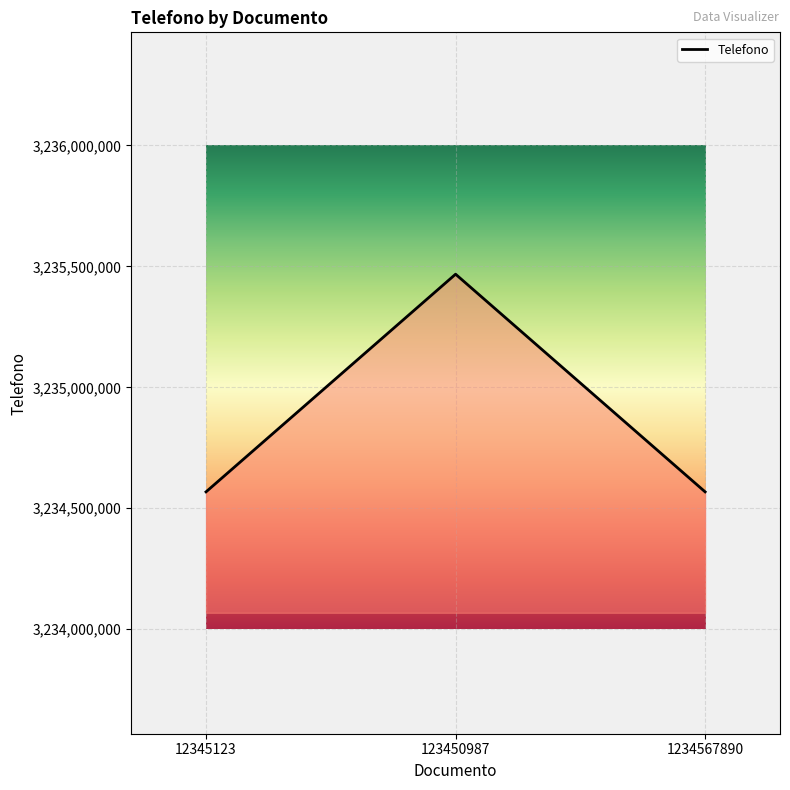

The value at 1234567890 is 3234567889. True or false?

True